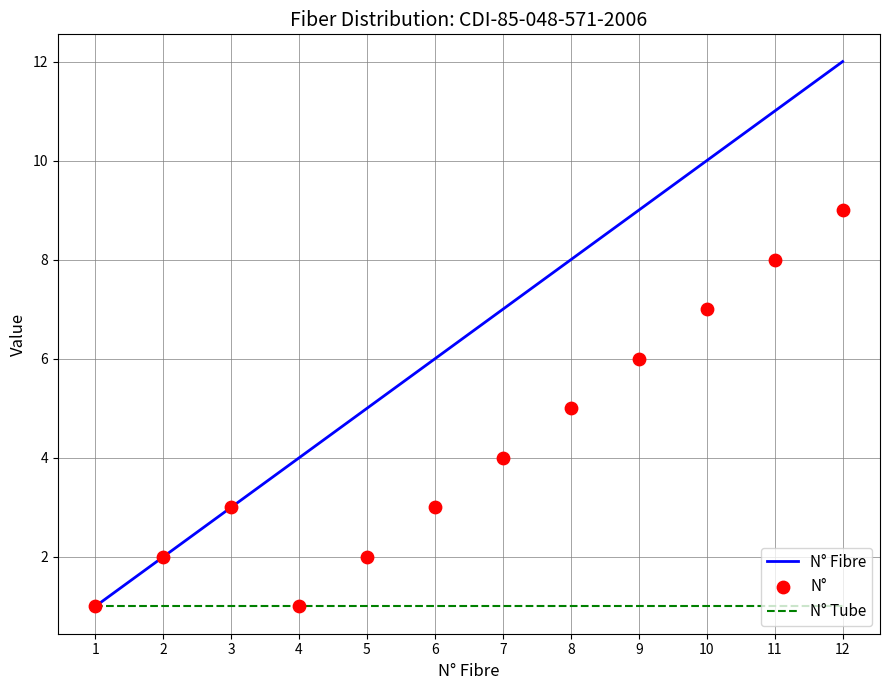

What are all the series names shown in the legend?

N° Fibre, N° Tube, N°